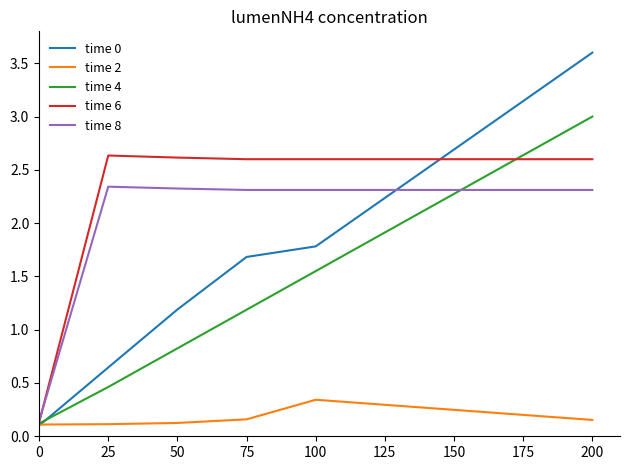

What is the greatest value displayed?

3.6